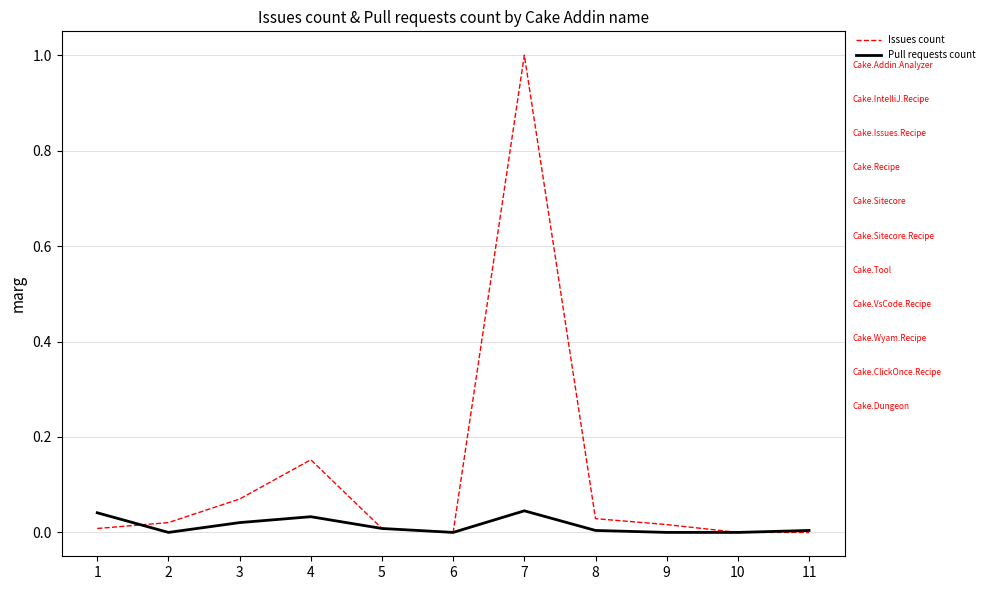

Where do Pull requests count and Issues count first cross each other?

1 and 2